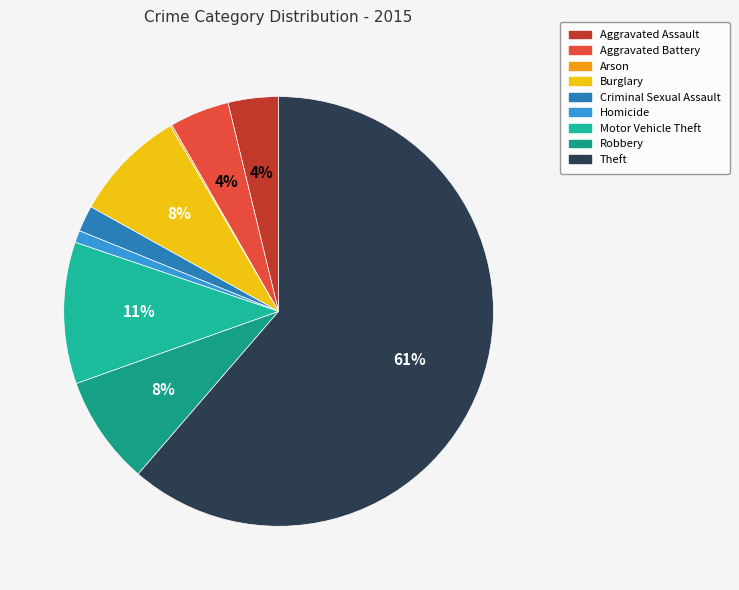

To the nearest percent, what is the combined percentage of Arson and Burglary?

9%